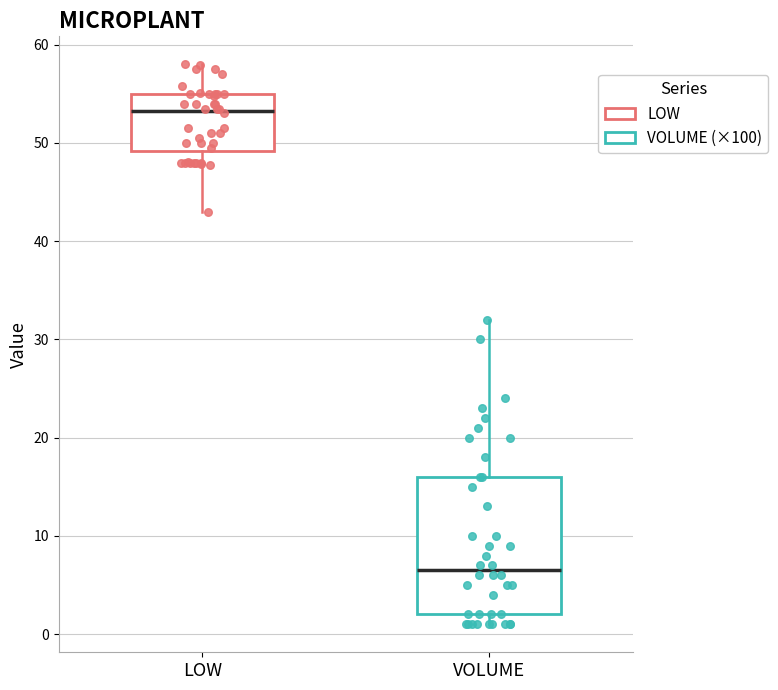

Reading left to right, read every box against the y-axis: the position of its median line, the range the box covers, and the ends of its whiskers. The values are not printed on the chart, so give them approximately, as read against the axis.

LOW: median 53, box 49 to 55, whiskers 43 to 58
VOLUME: median 7, box 2 to 16, whiskers 1 to 32